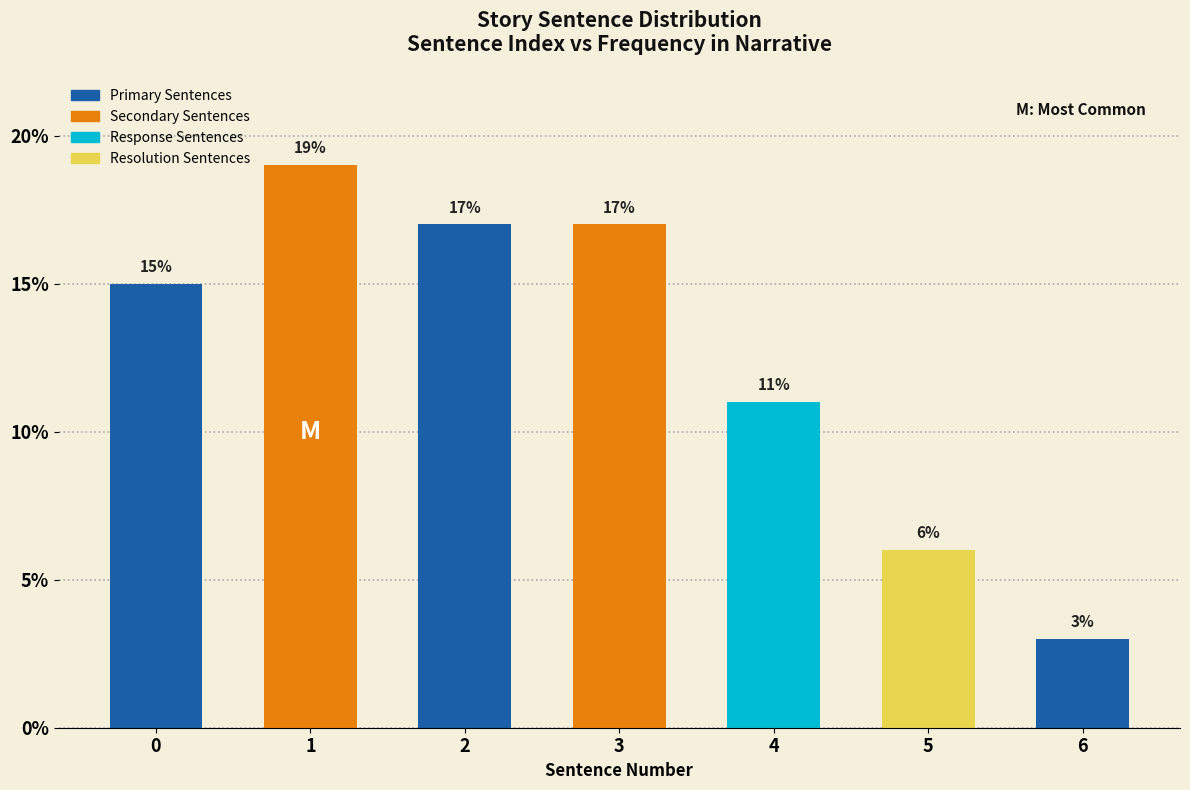

Reading right to left, what are all the values shown in this chart?

3	6	11	17	17	19	15